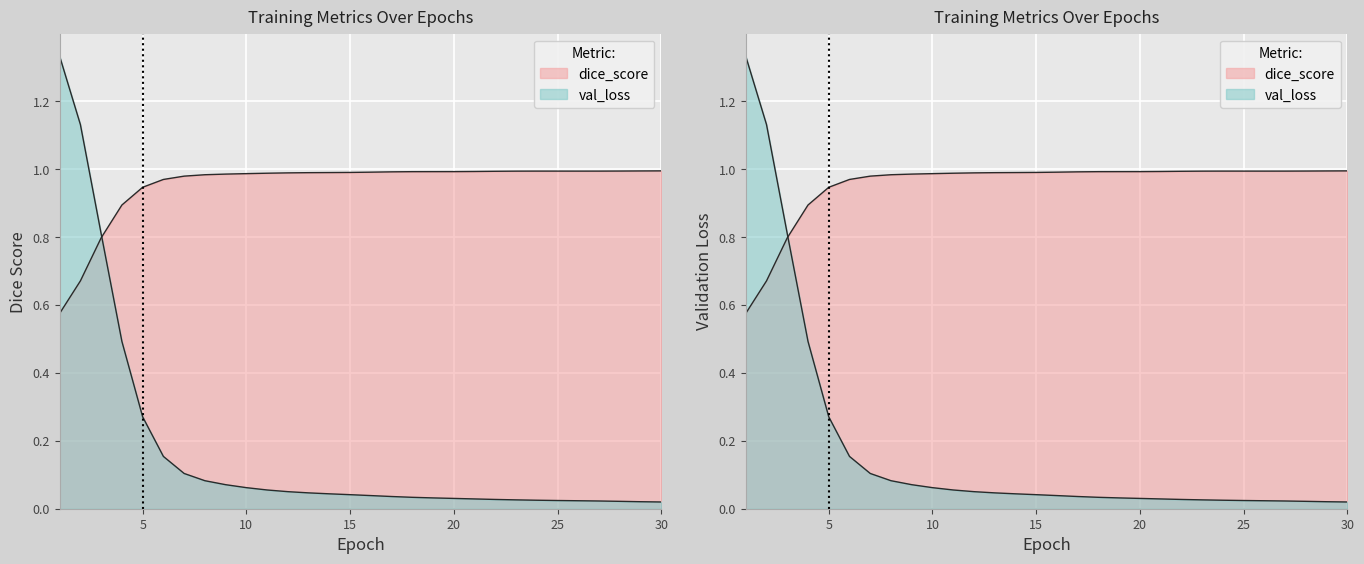

Does the chart display data point markers on the line(s)?

No